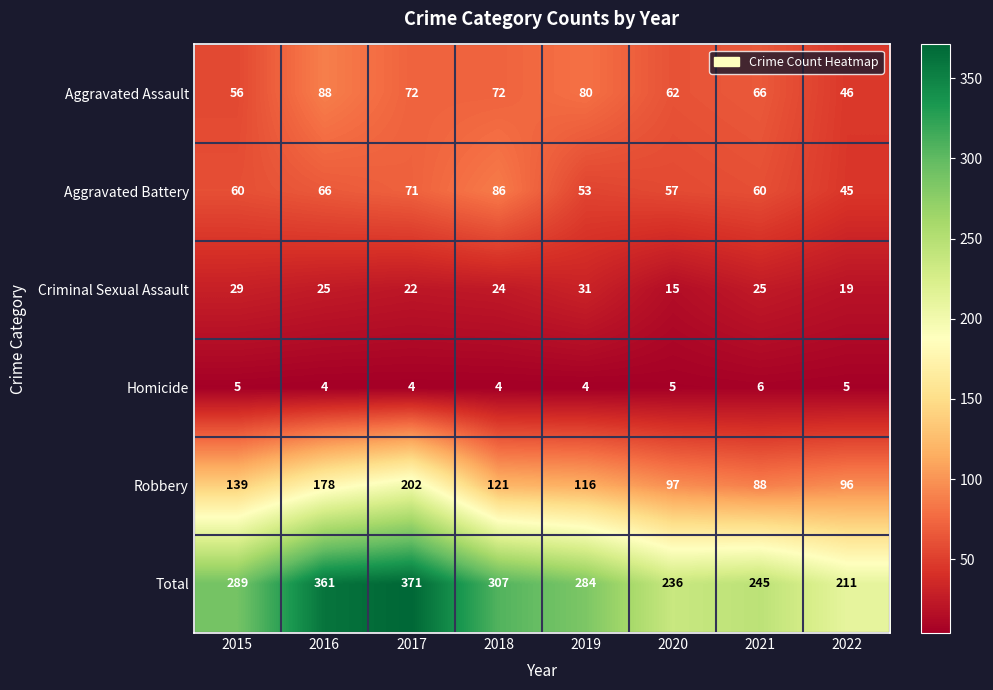

True or false: Robbery has a value of 202 at 2017.

True